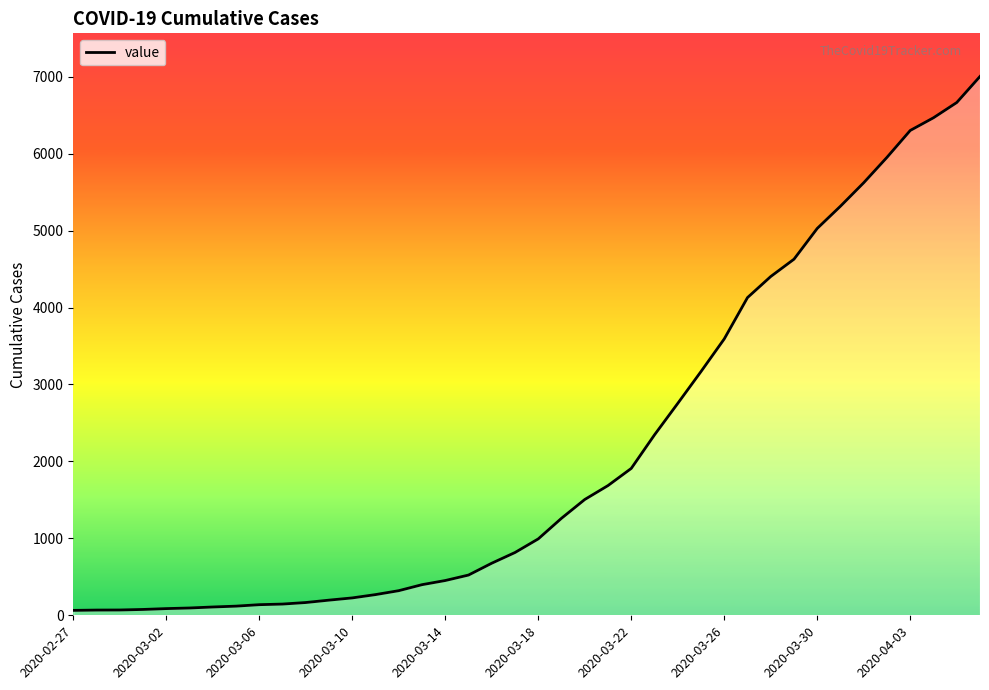

What is the difference between the maximum and minimum values?

6939